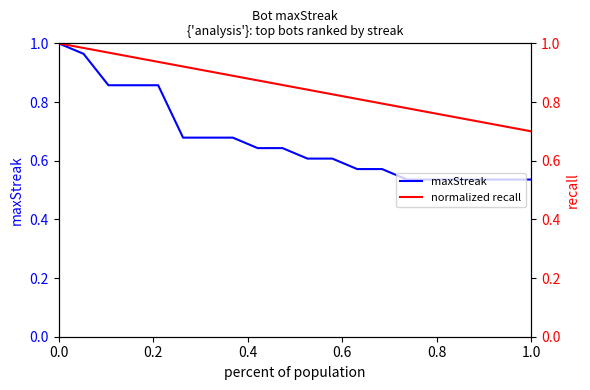

The maxStreak series shows 1.0 at 0.0. True or false?

True